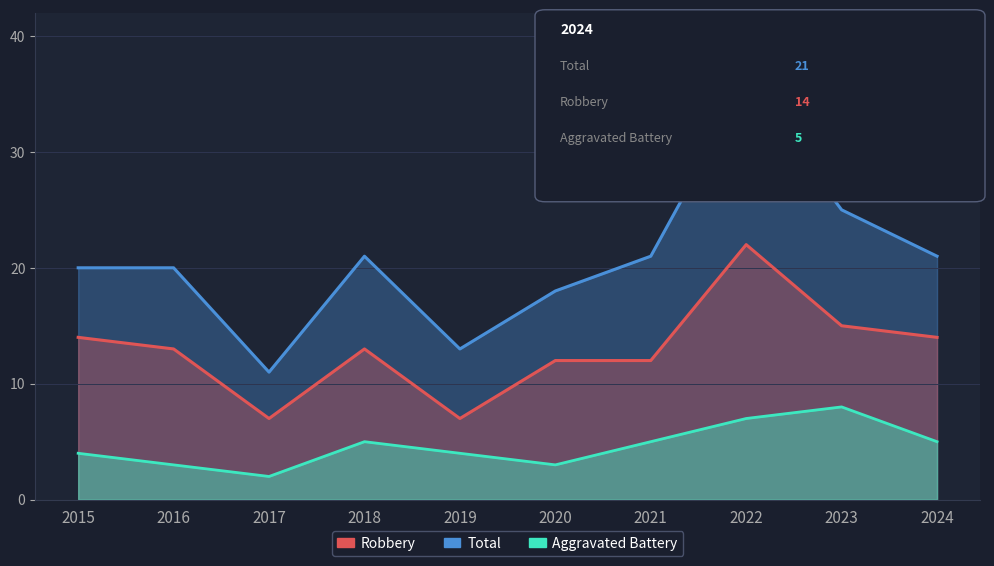

Reading left to right, what are all the values shown in this chart?

Total: 20	20	11	21	13	18	21	36	25	21
Robbery: 14	13	7	13	7	12	12	22	15	14
Aggravated Battery: 4	3	2	5	4	3	5	7	8	5